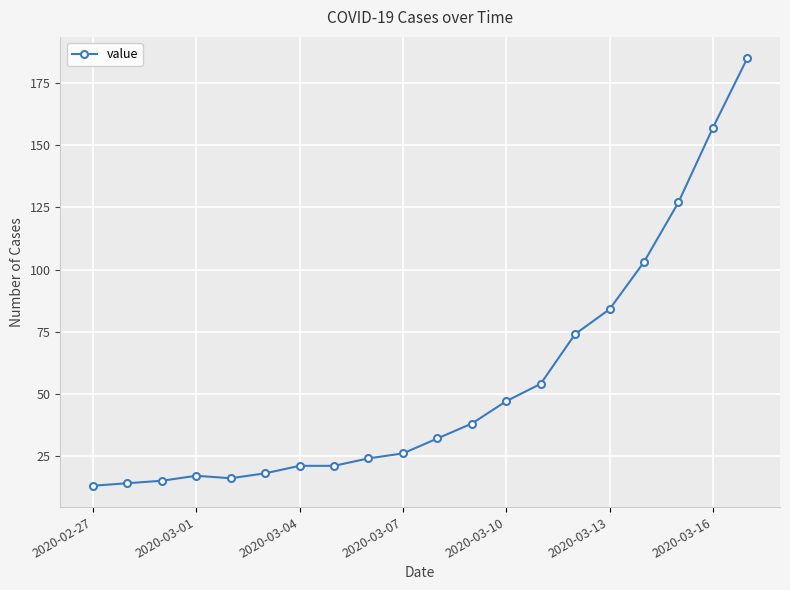

How many lines are shown in the chart?

1